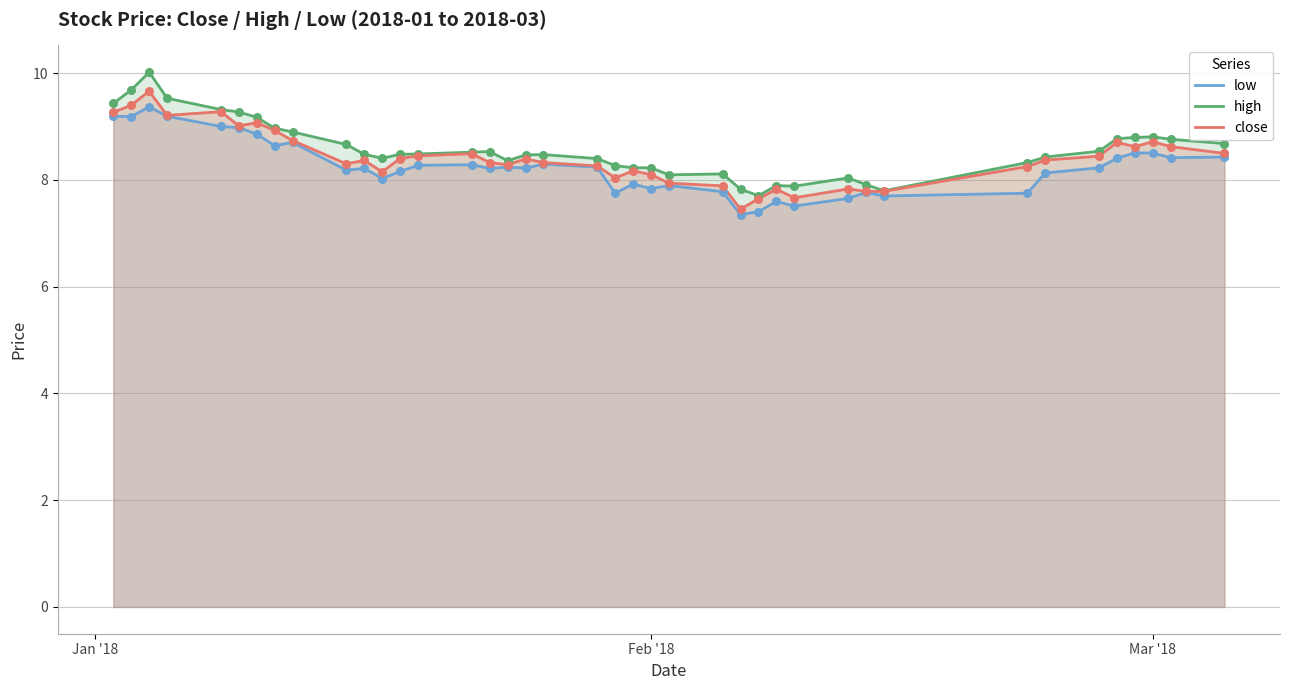

The value of close at Feb '18 is 5.2. True or false?

False